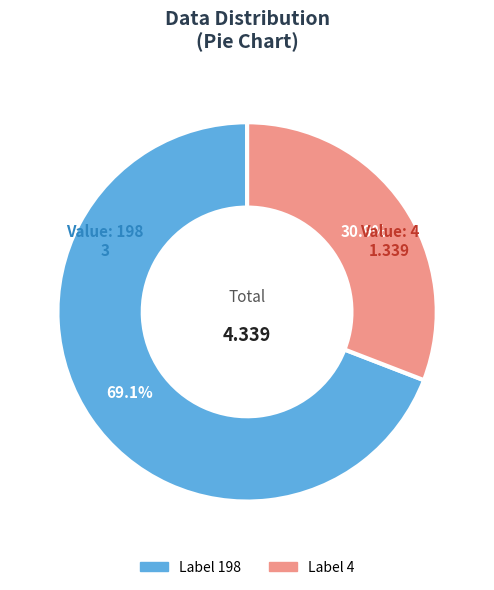

Is there a majority slice in this chart?

Yes